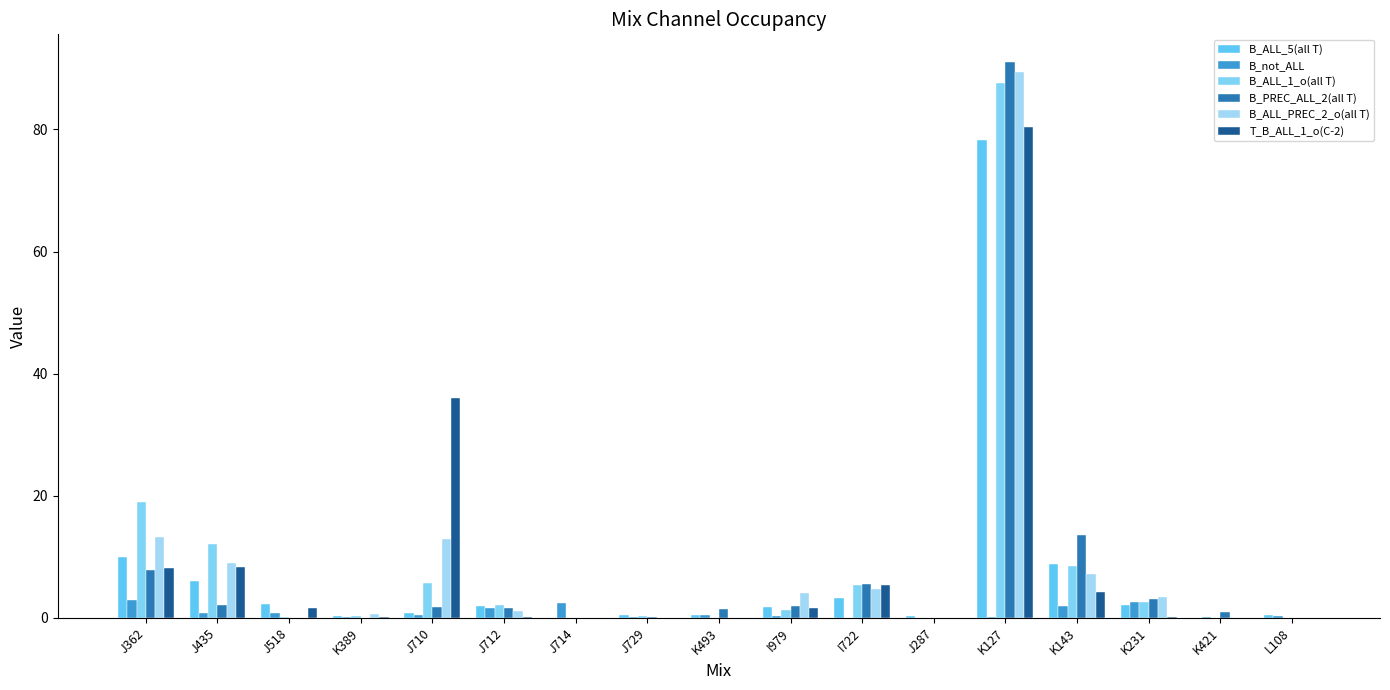

Does the chart contain stacked bars?

No